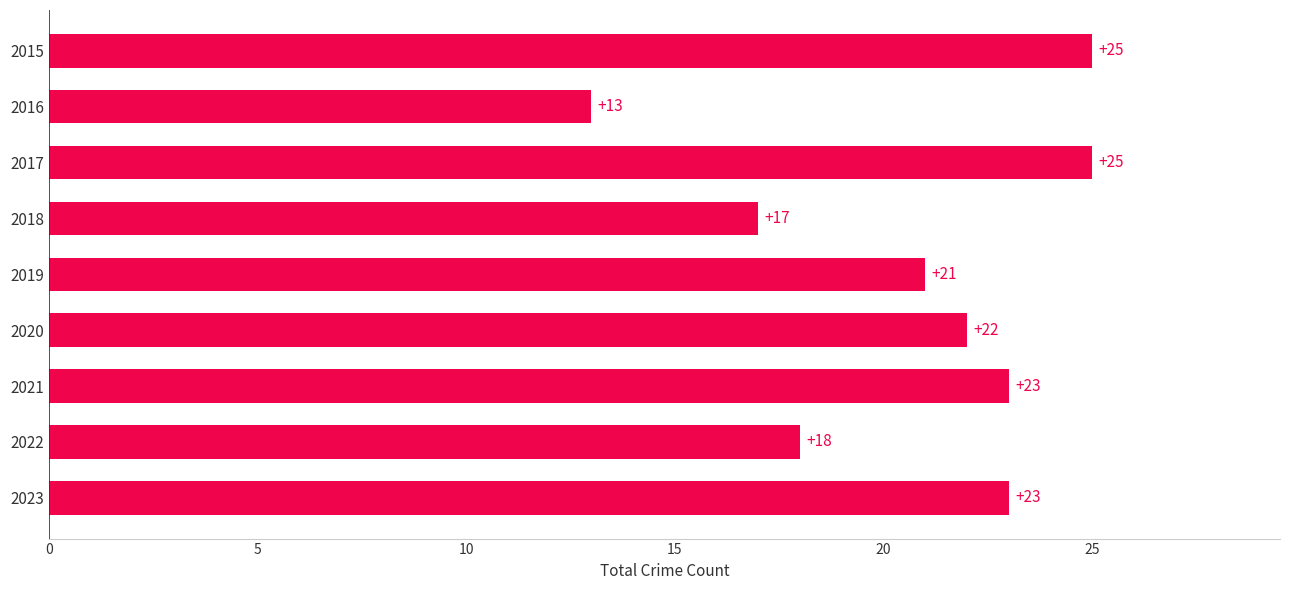

What is the change in value from 2022 to 2019?

+3